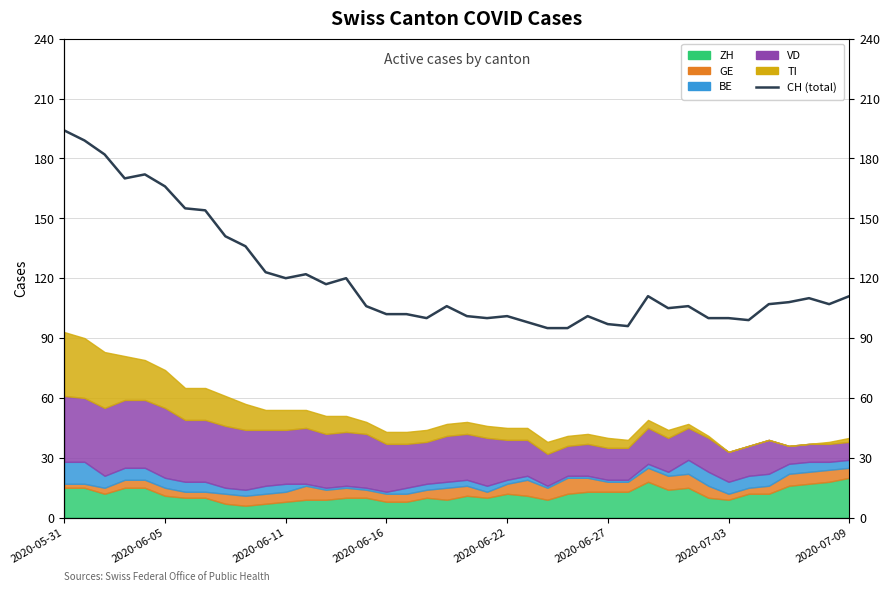

Where does the data first go above 107?

2020-05-31